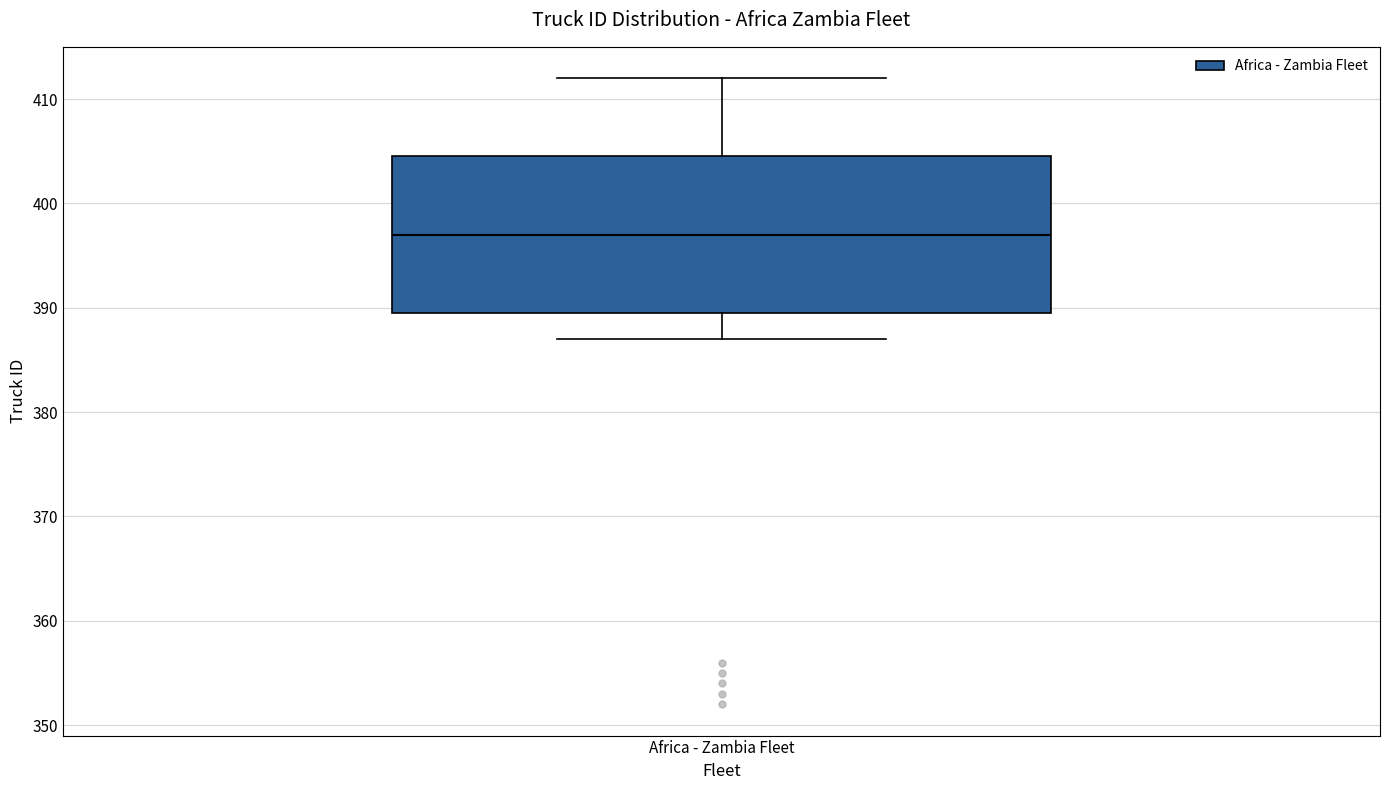

Transcribe this box plot: give where the median line is, the range the box spans, and where the two whiskers end, as read against the y-axis. The values are not printed on the chart, so give them approximately, as read against the axis.

median 397, box 390 to 405, whiskers 387 to 412